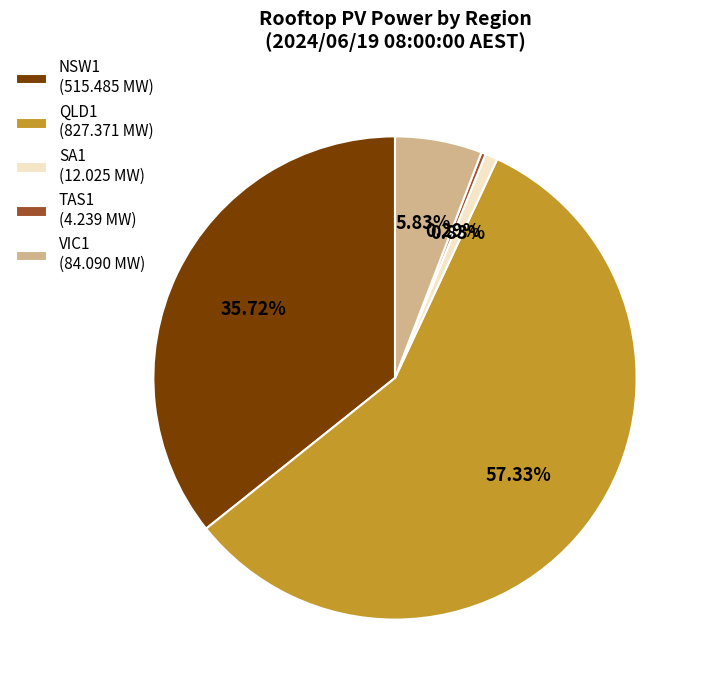

Does NSW1 account for over 50% of the chart?

No